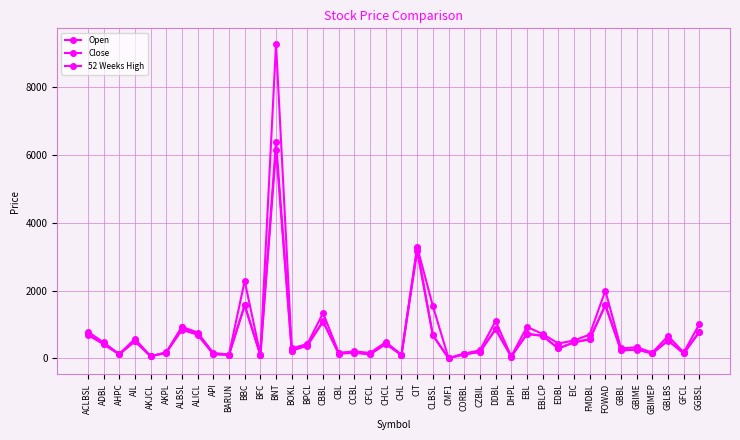

Reading left to right, what are all the values shown in this chart?

Open: 700.0	426.0	129.0	510.0	63.0	174.0	842.0	704.0	131.0	109.0	1571.0	101.0	6397.0	235.0	397.0	1090.0	145.0	173.0	126.0	428.0	102.0	3161.0	690.0	10.4	123.0	195.0	865.0	58.0	726.0	670.0	296.0	476.0	575.0	1570.0	236.0	268.0	151.0	535.0	150.0	785.0
Close: 709.0	424.0	120.0	511.0	67.0	168.0	922.0	710.0	128.0	107.0	1571.0	107.0	6149.0	232.0	380.0	1097.0	145.0	171.0	127.0	435.0	105.0	3250.0	679.0	10.4	122.0	194.0	863.0	57.0	724.0	670.0	296.0	478.0	562.0	1577.0	237.0	263.0	150.0	530.0	150.0	791.0
52 Weeks High: 790.0	475.0	129.0	580.0	67.0	180.0	936.0	765.0	162.0	117.0	2289.0	116.0	9274.0	296.0	429.0	1343.0	167.0	210.0	163.0	483.0	113.0	3290.0	1549.0	10.7	145.0	240.0	1100.0	63.0	932.0	724.0	442.0	531.0	704.0	2000.0	298.0	331.0	173.0	663.0	177.0	1019.0